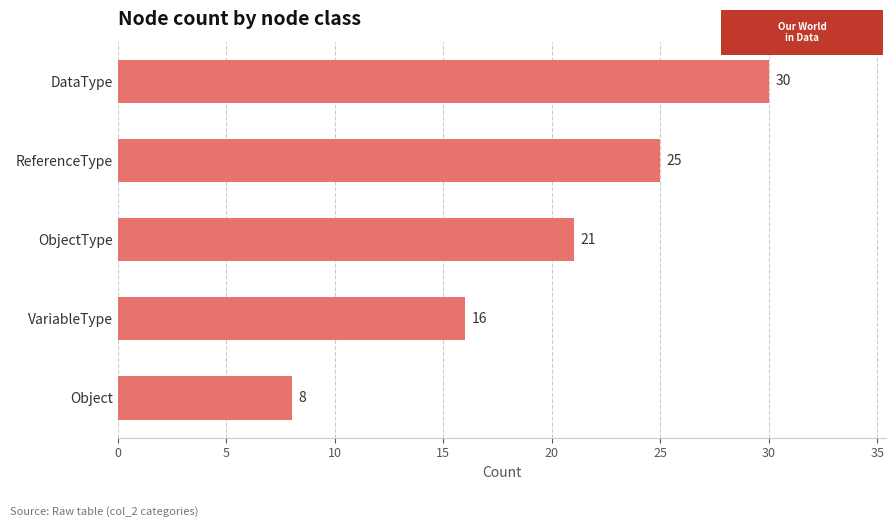

The value at Object is 5. True or false?

False